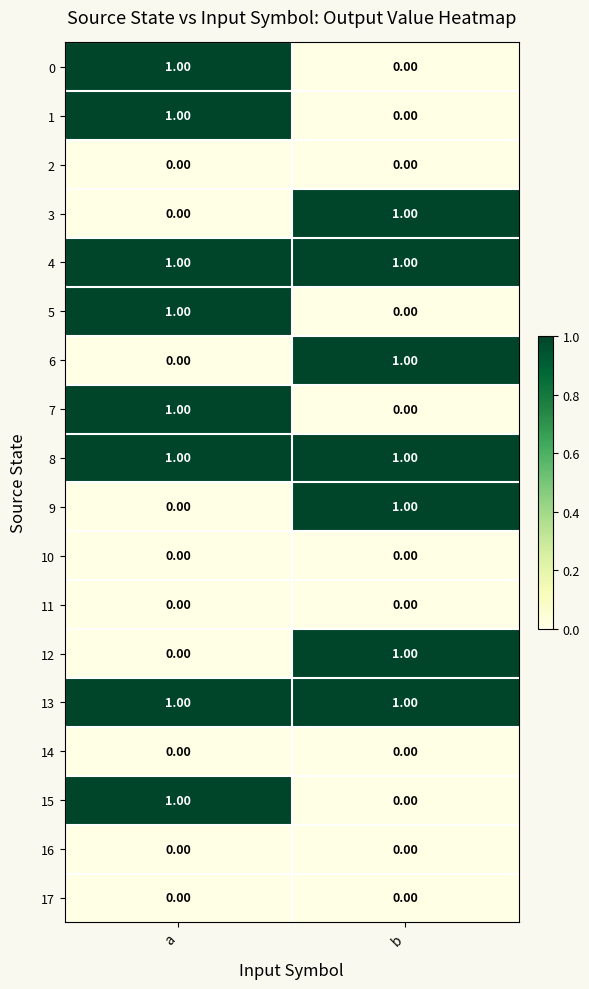

At which category is the sum across all series the highest?

a